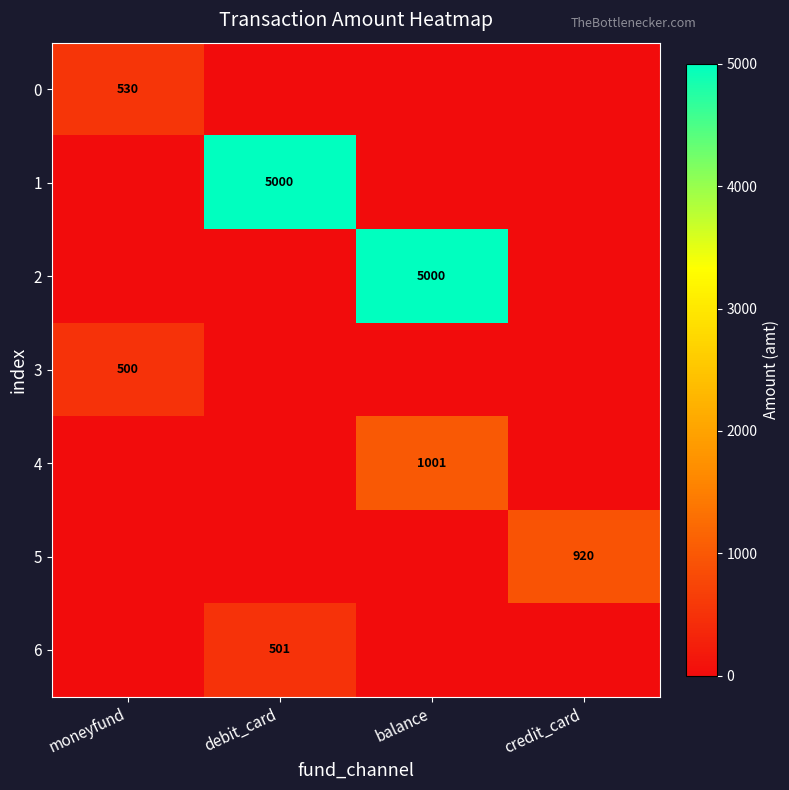

At how many categories does at least one series exceed 2804?

2